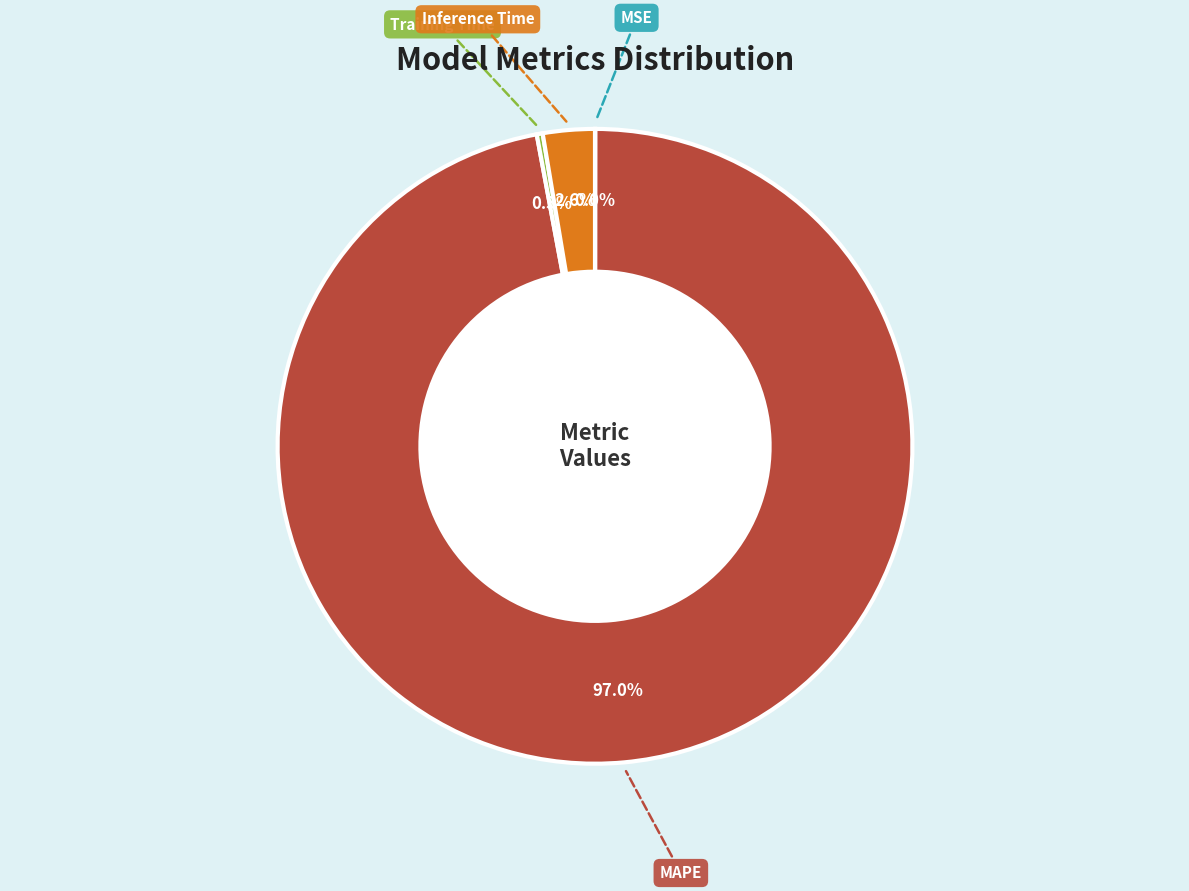

Is there a majority slice in this chart?

Yes